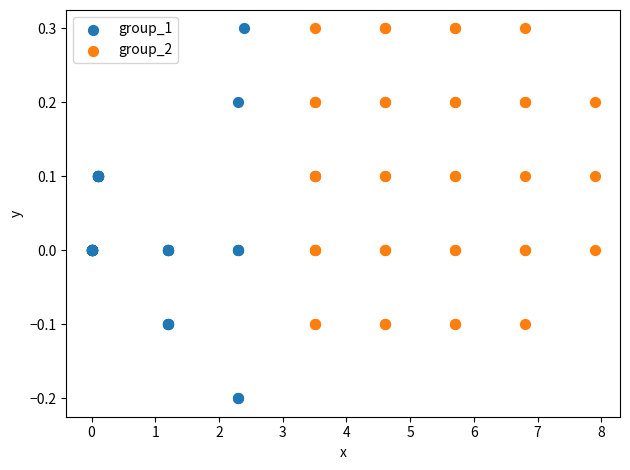

Which series has the largest Y range (max minus min)?

group_1